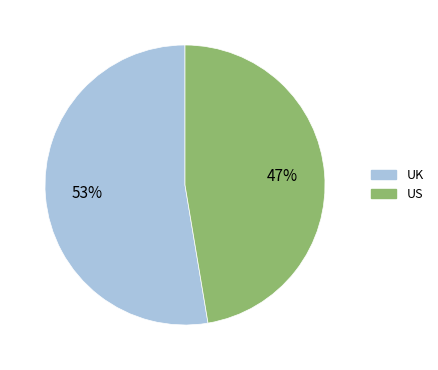

Which slice is the largest?

UK